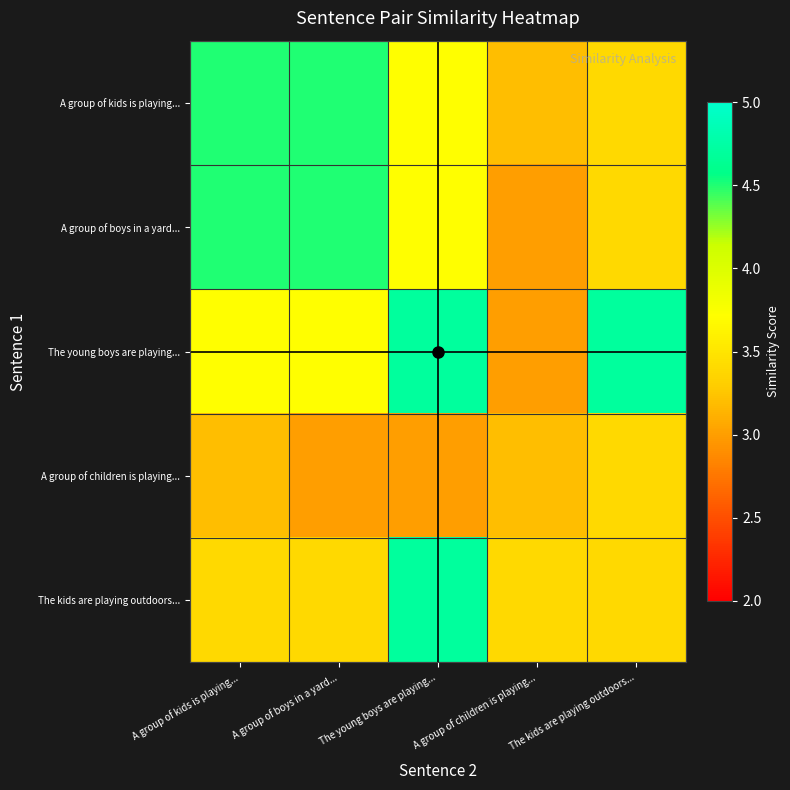

What is the spread (max minus min) of values at A group of kids is playing...?

1.3